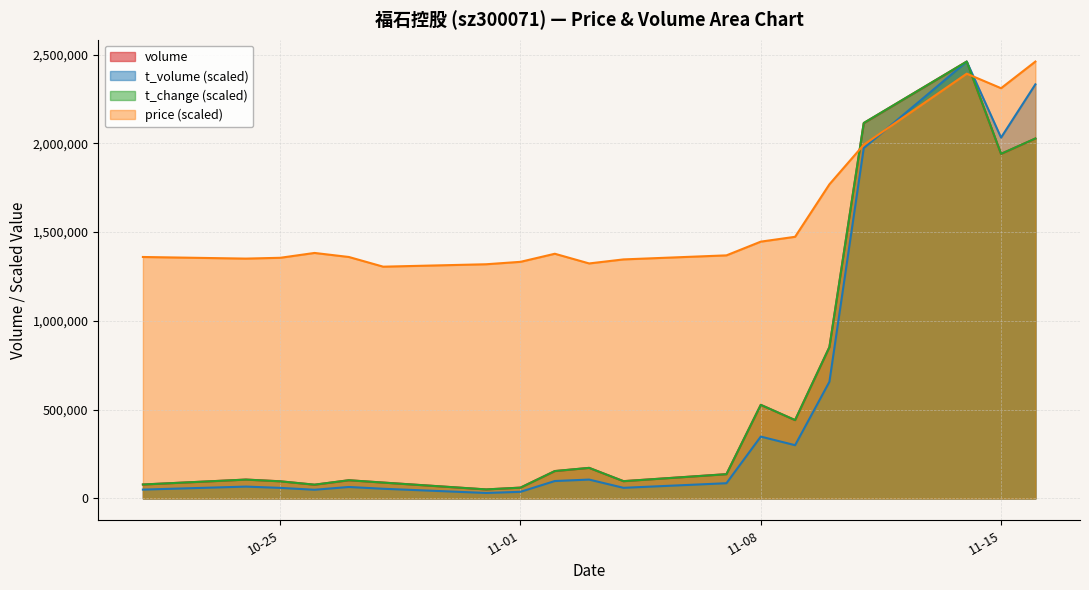

Where is t_volume nearest to the value 1245828?

2022-11-10